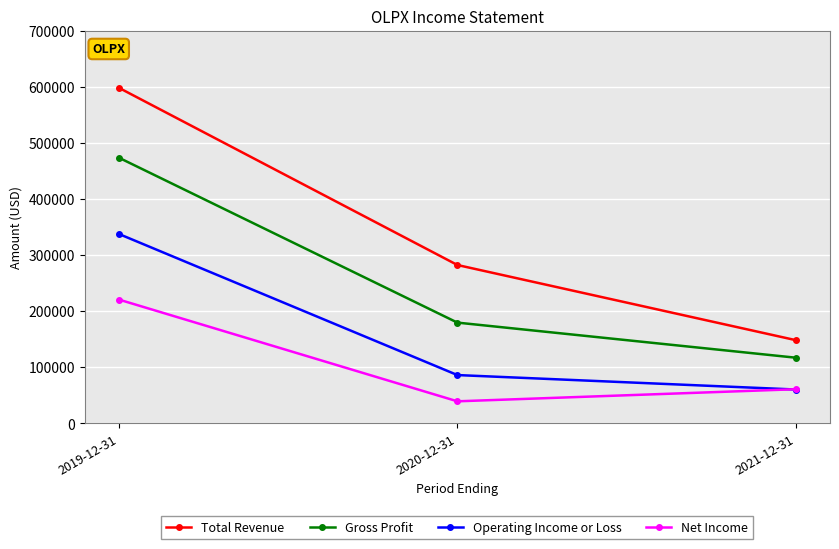

The value of Net Income at 2019-12-31 is 66932. True or false?

False